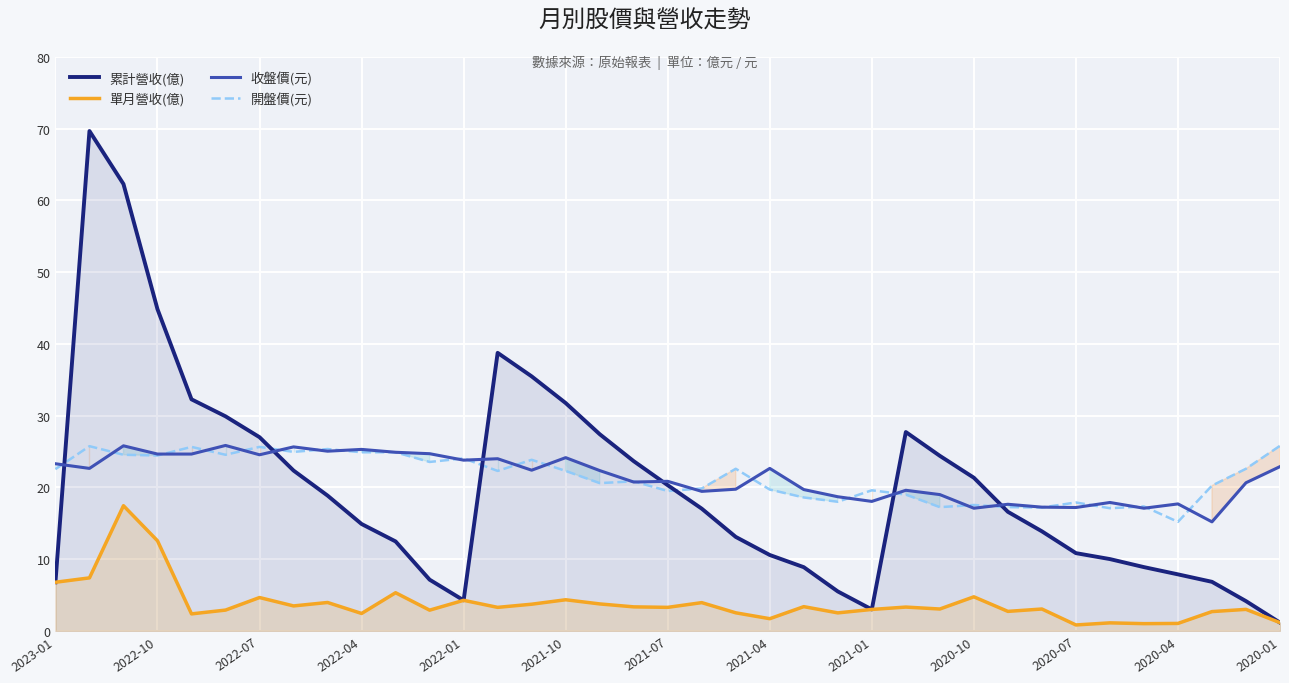

True or false: 收盤價(元) has a value of 23.8 at 2022-01.

True